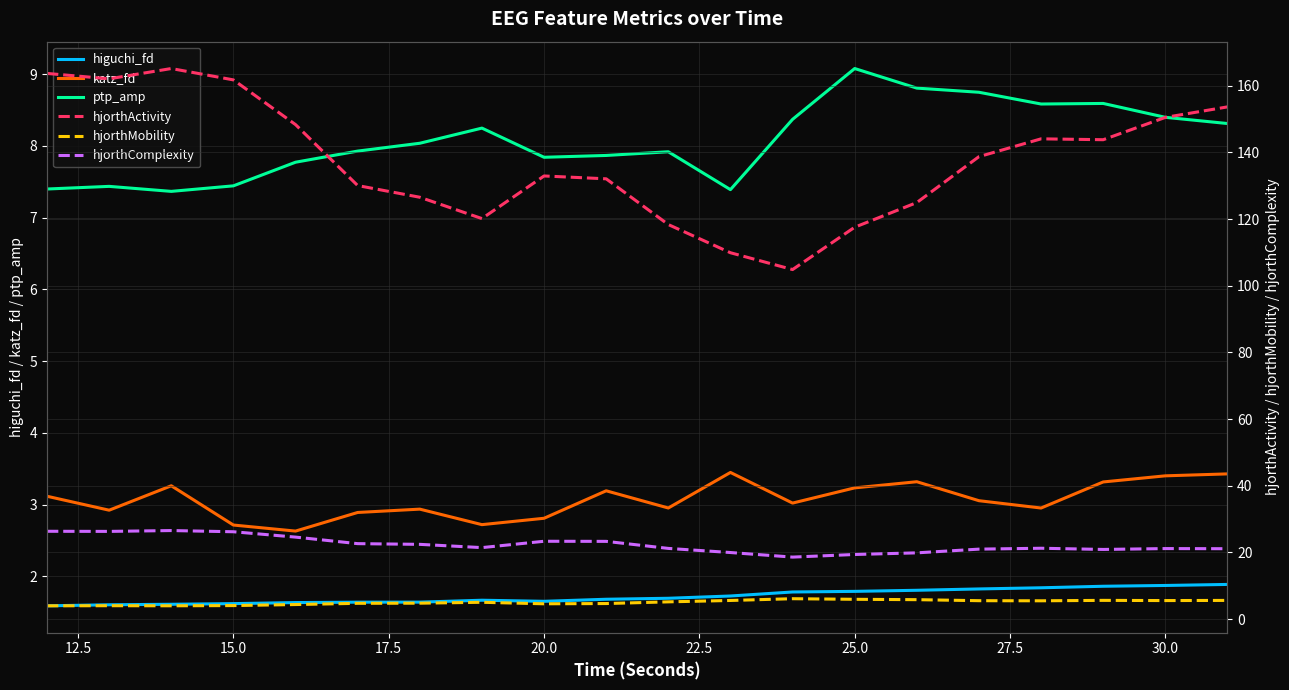

What is the lowest value of the ptp_amp series?

7.4